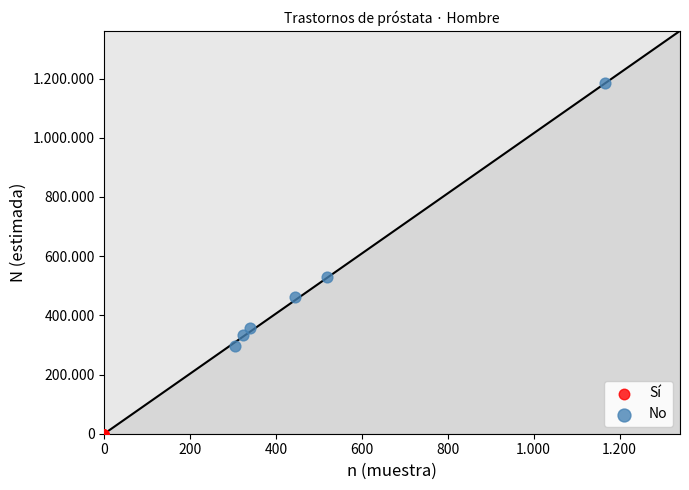

What are all the series names shown in the legend?

Sí, No